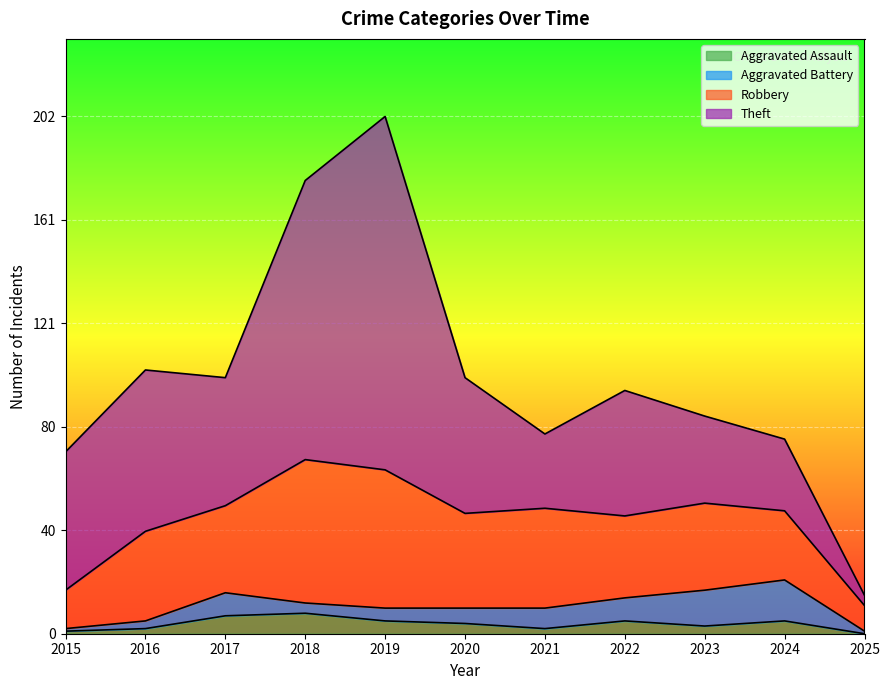

Reading left to right, extract all data points from this chart.

Robbery: 2015=15	2016=35	2017=34	2018=56	2019=54	2020=37	2021=39	2022=32	2023=34	2024=27	2025=10
Theft: 2015=54	2016=63	2017=50	2018=109	2019=138	2020=53	2021=29	2022=49	2023=34	2024=28	2025=4
Aggravated Assault: 2015=1	2016=2	2017=7	2018=8	2019=5	2020=4	2021=2	2022=5	2023=3	2024=5	2025=0
Aggravated Battery: 2015=1	2016=3	2017=9	2018=4	2019=5	2020=6	2021=8	2022=9	2023=14	2024=16	2025=1